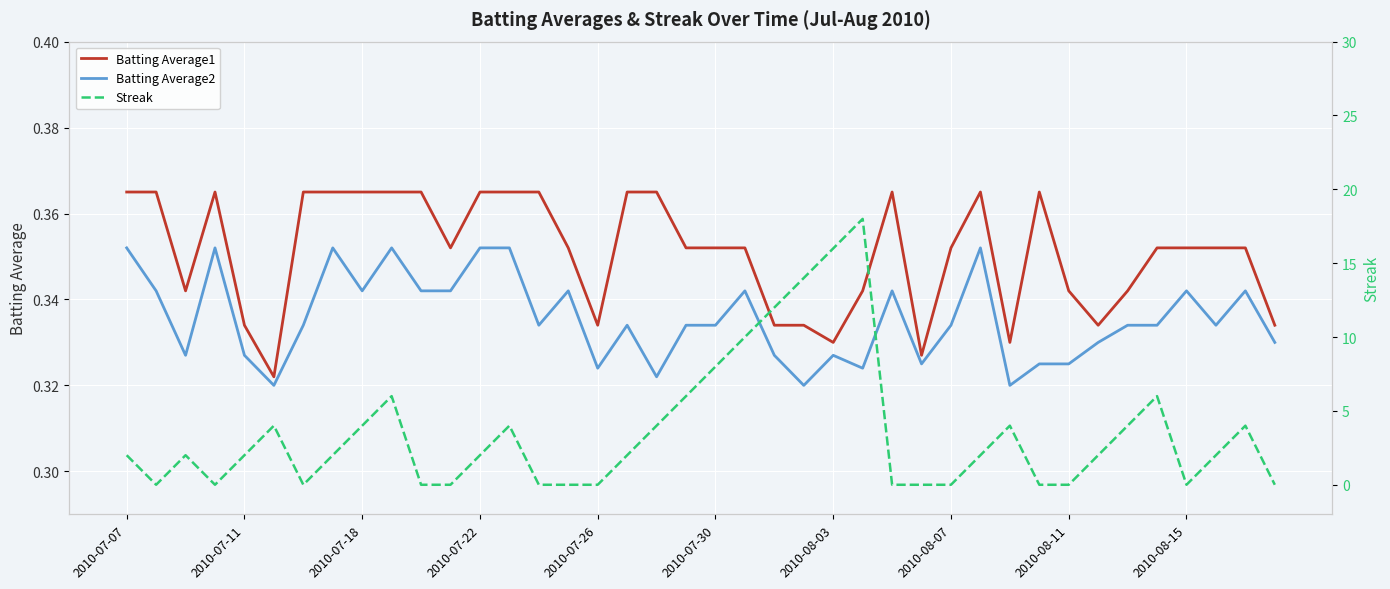

True or false: Batting Average1 has a value of 0.5 at 2010-08-11.

False